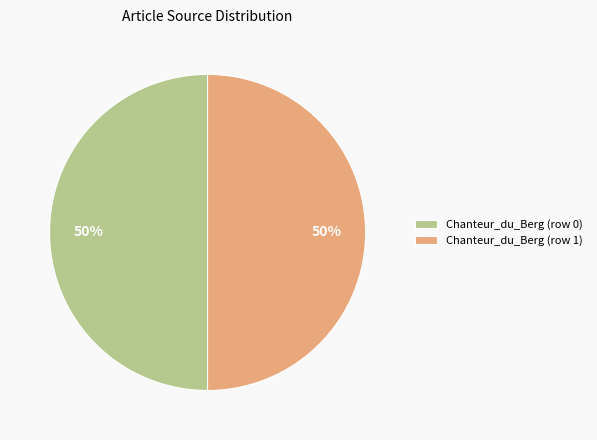

Is the sum of Chanteur_du_Berg (row 1) and Chanteur_du_Berg (row 0) greater than half?

Yes